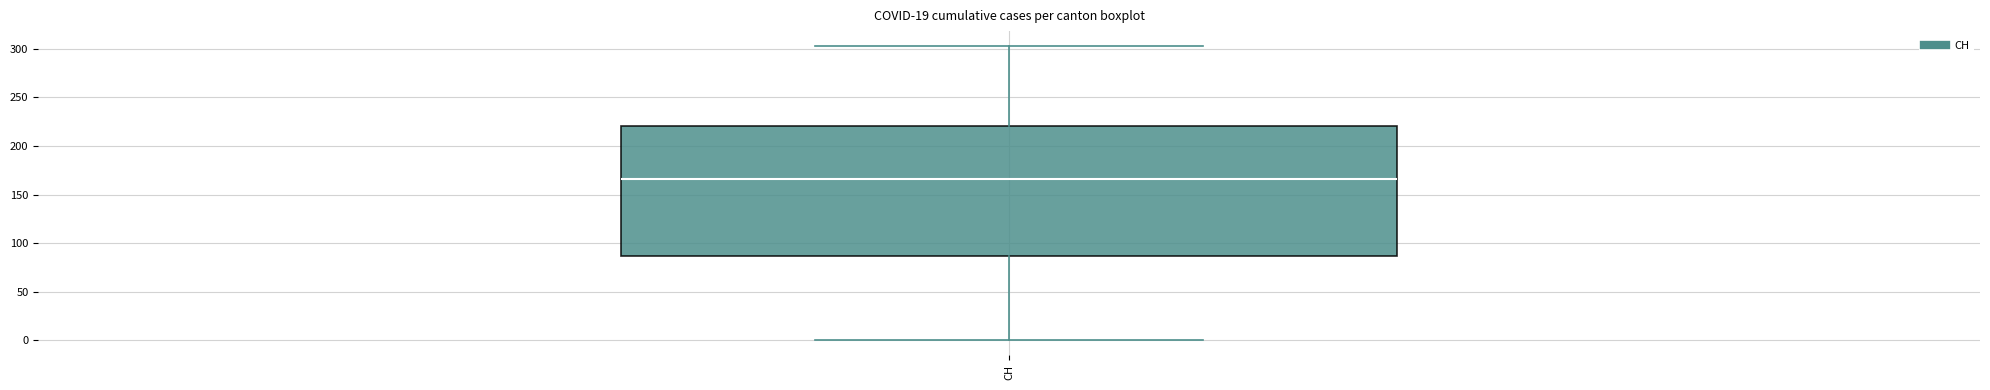

Transcribe this box plot: give where the median line is, the range the box spans, and where the two whiskers end, as read against the y-axis. The values are not printed on the chart, so give them approximately, as read against the axis.

median 165, box 85 to 220, whiskers 0 to 305